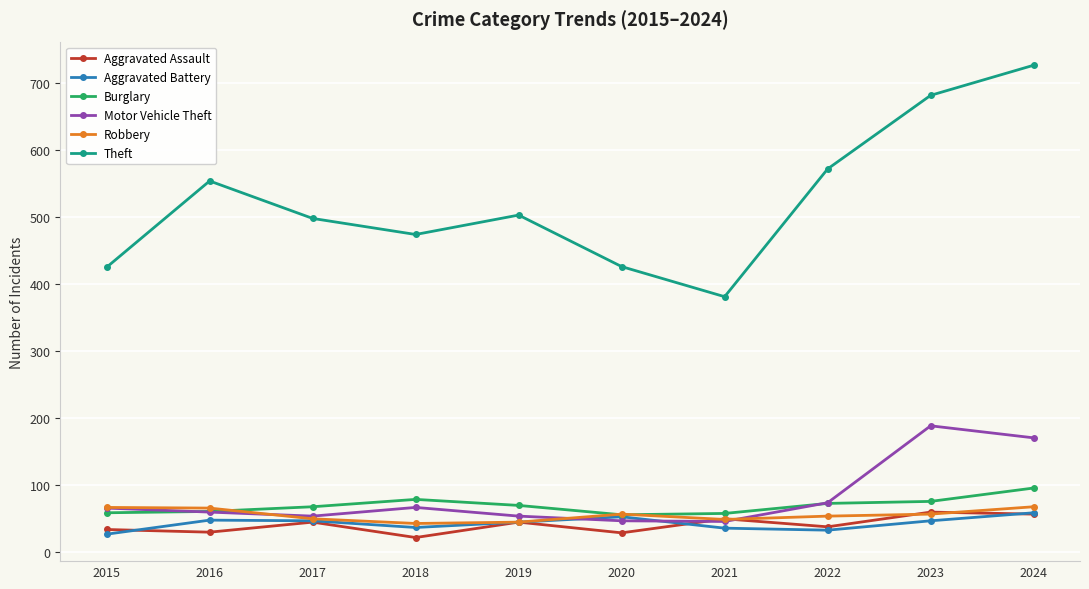

How many data points does each series have?

10